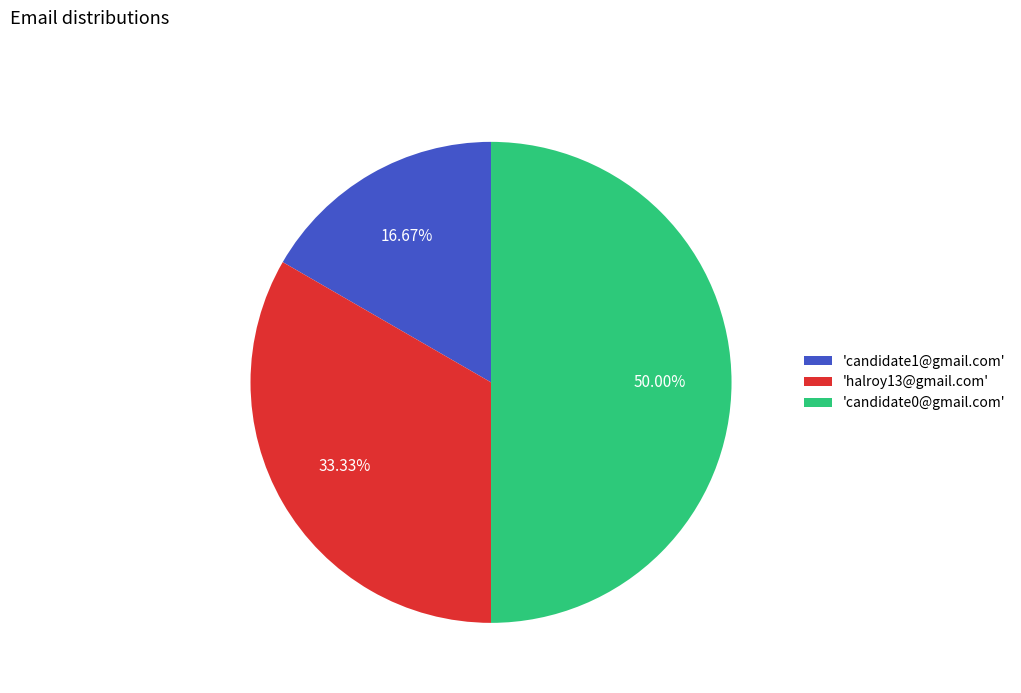

Combined, do 'candidate0@gmail.com' and 'candidate1@gmail.com' account for over 50%?

Yes